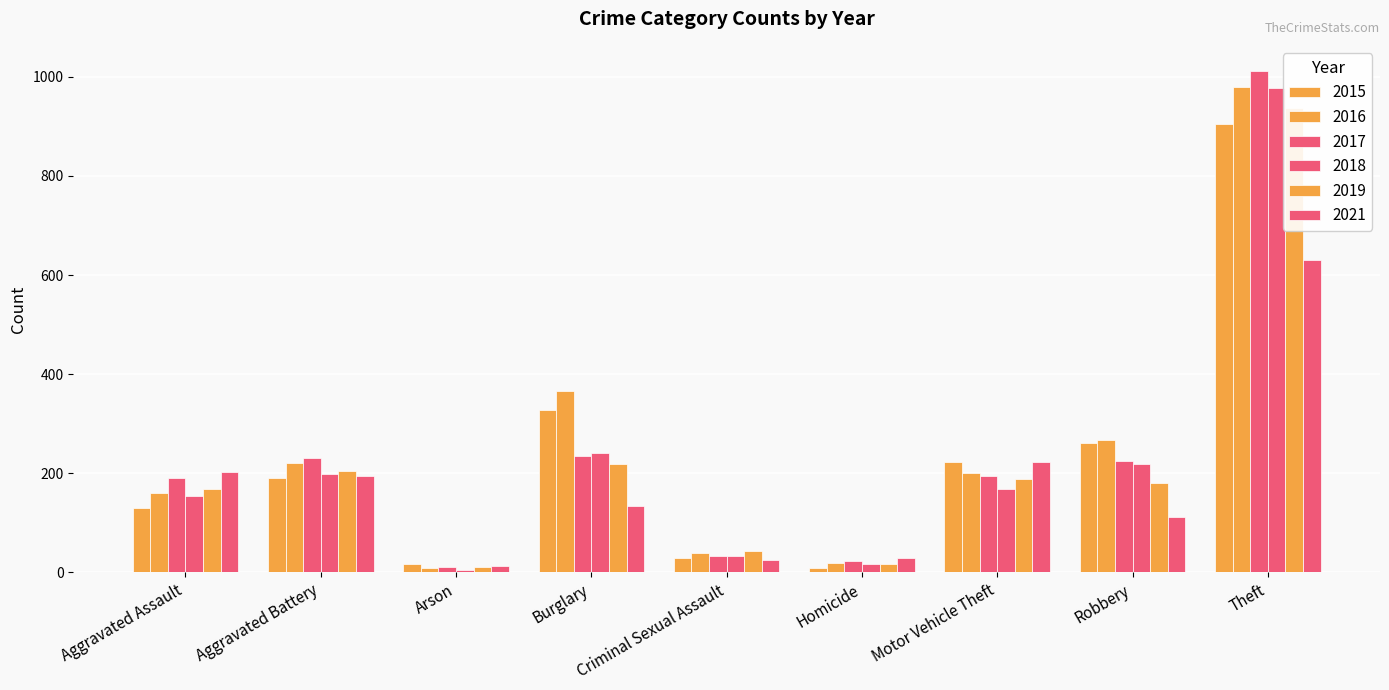

At which label does 2016 first exceed 200?

Aggravated Battery